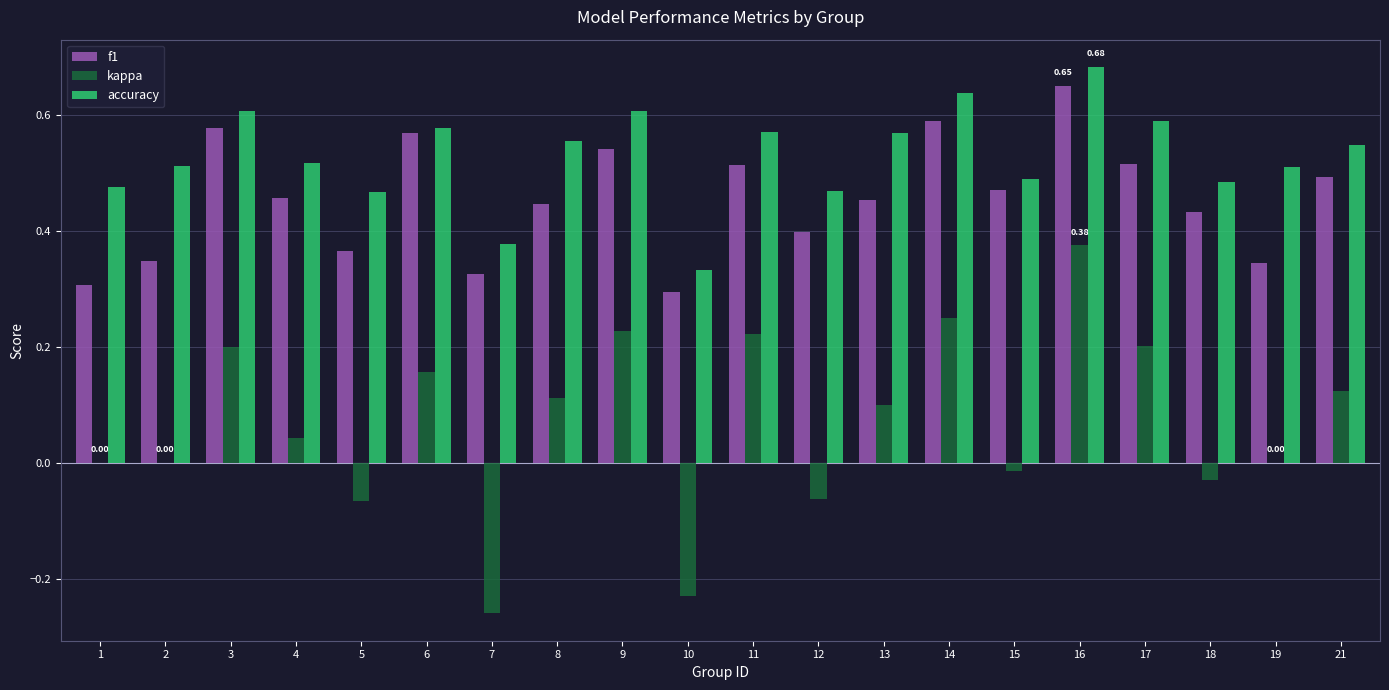

How many data points does each series have?

20